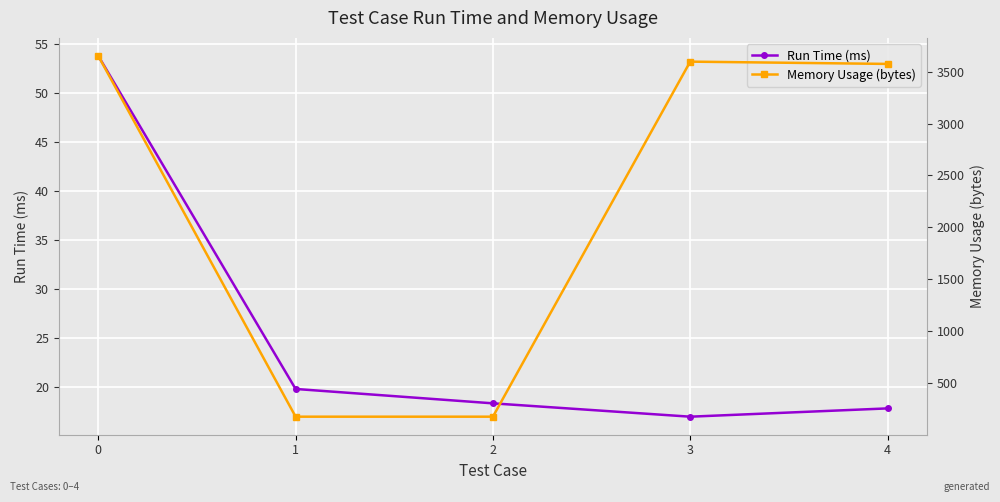

Which series has the widest spread of values?

Memory Usage (bytes)